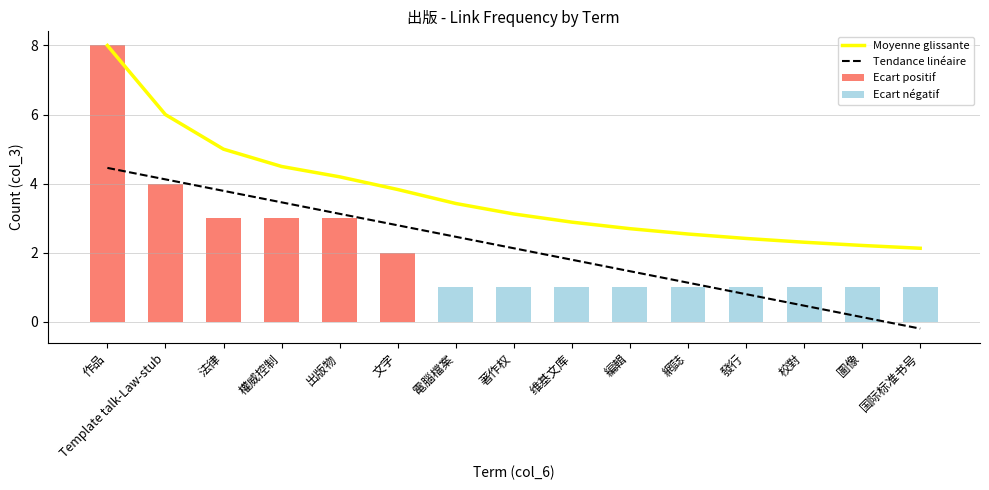

What is the difference between the highest and lowest values at 圖像?

2.1